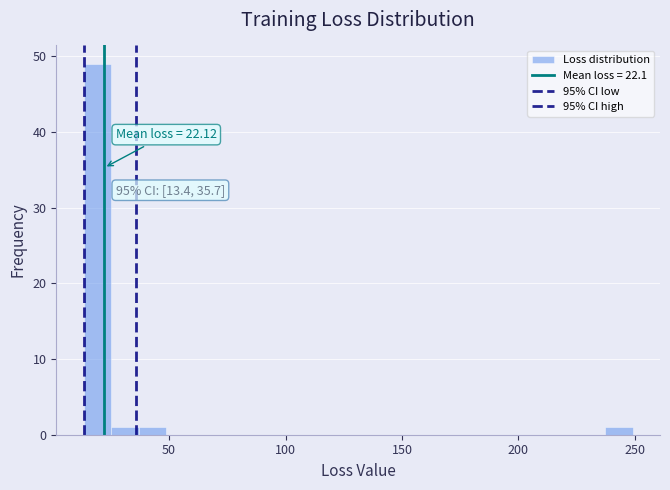

Read against the x-axis, roughly where is the centre of the tallest bar?

20